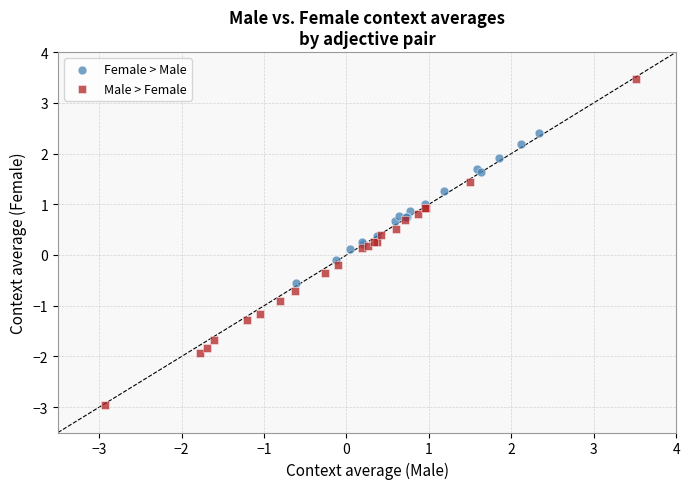

What are all the series names shown in the legend?

Female > Male, Male > Female